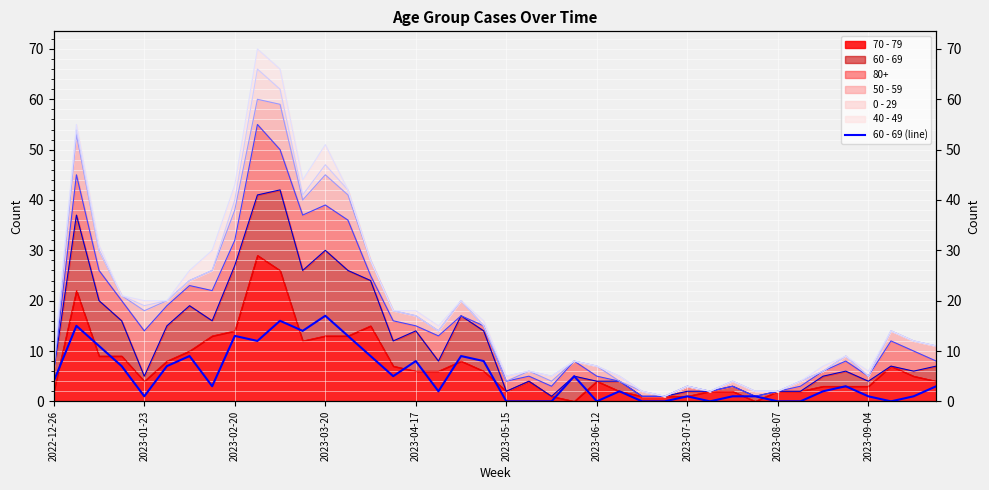

How many values are above zero?

30